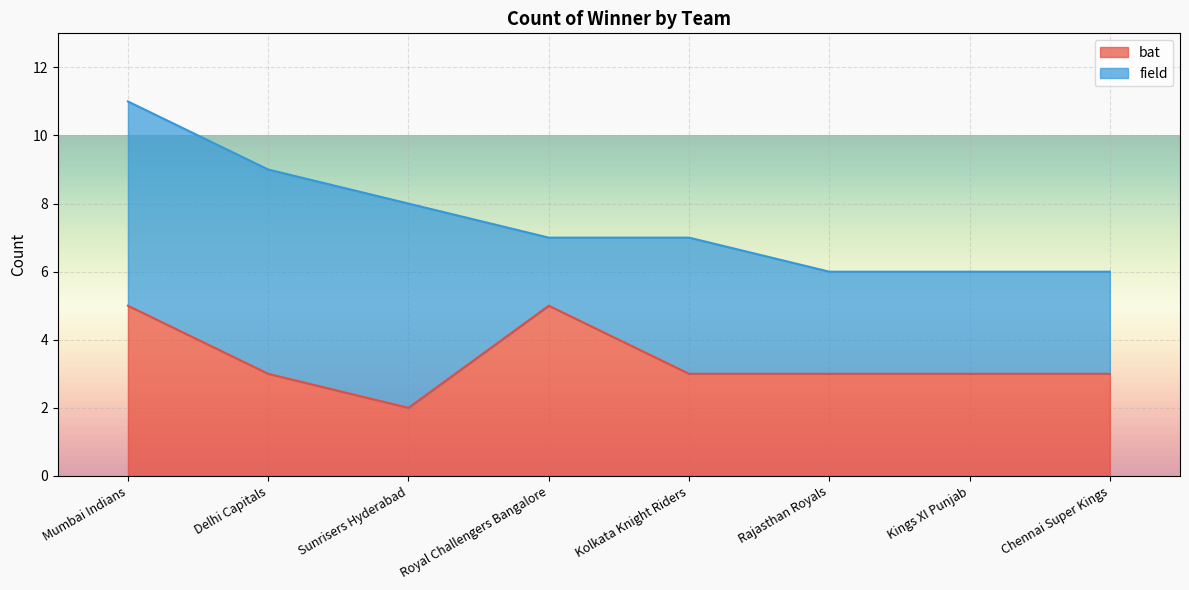

What is the average value?

3